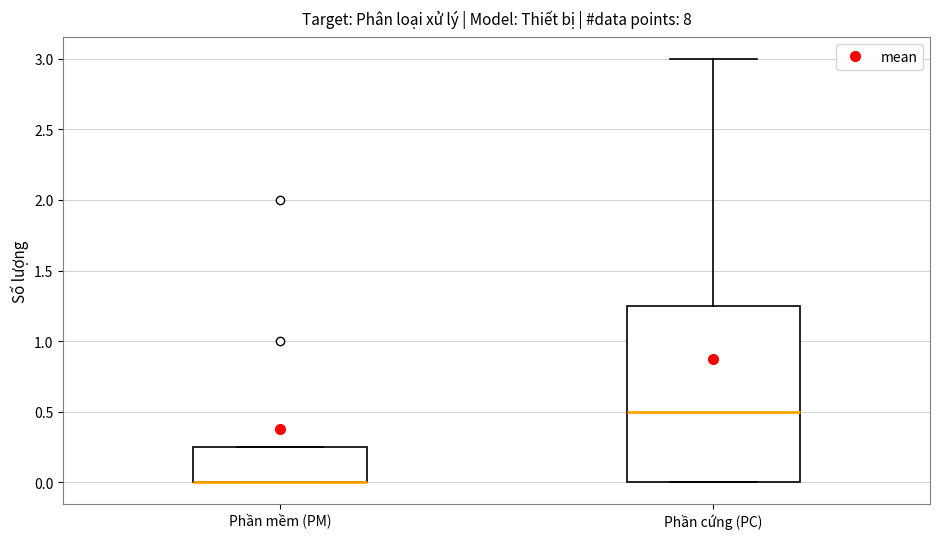

Reading left to right, transcribe this box plot: for each box, give where its median line is, the range the box spans, and where its two whiskers end, as read against the y-axis. The values are not printed on the chart, so give them approximately, as read against the axis.

Phần mềm (PM): median 0.00 (drawn on the box's lower edge), box 0.00 to 0.25, whiskers 0.00 to 0.25
Phần cứng (PC): median 0.50, box 0.00 to 1.25, whiskers 0.00 to 3.00